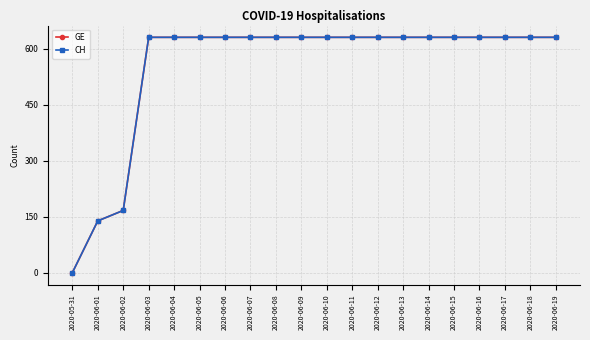

Does the chart have visible grid lines?

Yes